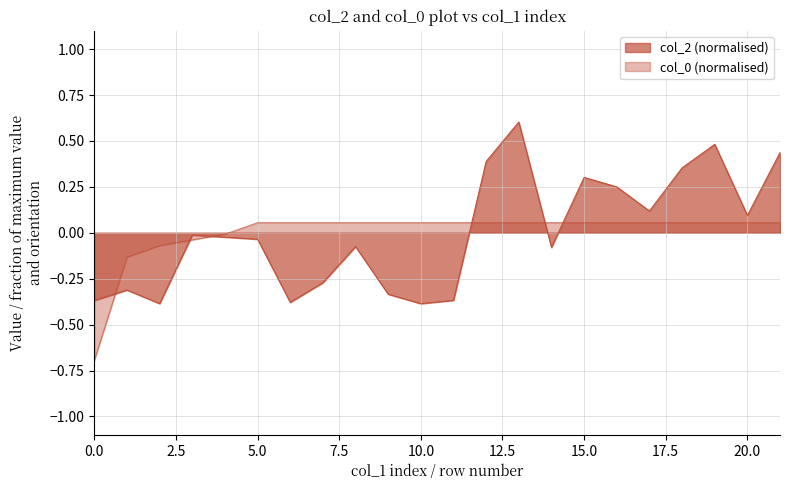

Reading left to right, transcribe all the data shown in this chart.

col_2: -0.4	-0.3	-0.4	-0.0	-0.0	-0.0	-0.4	-0.3	-0.1	-0.3	-0.4	-0.4	0.4	0.6	-0.1	0.3	0.3	0.1	0.4	0.5	0.1	0.4
col_0: -0.7	-0.1	-0.1	-0.0	-0.0	0.1	0.1	0.1	0.1	0.1	0.1	0.1	0.1	0.1	0.1	0.1	0.1	0.1	0.1	0.1	0.1	0.1